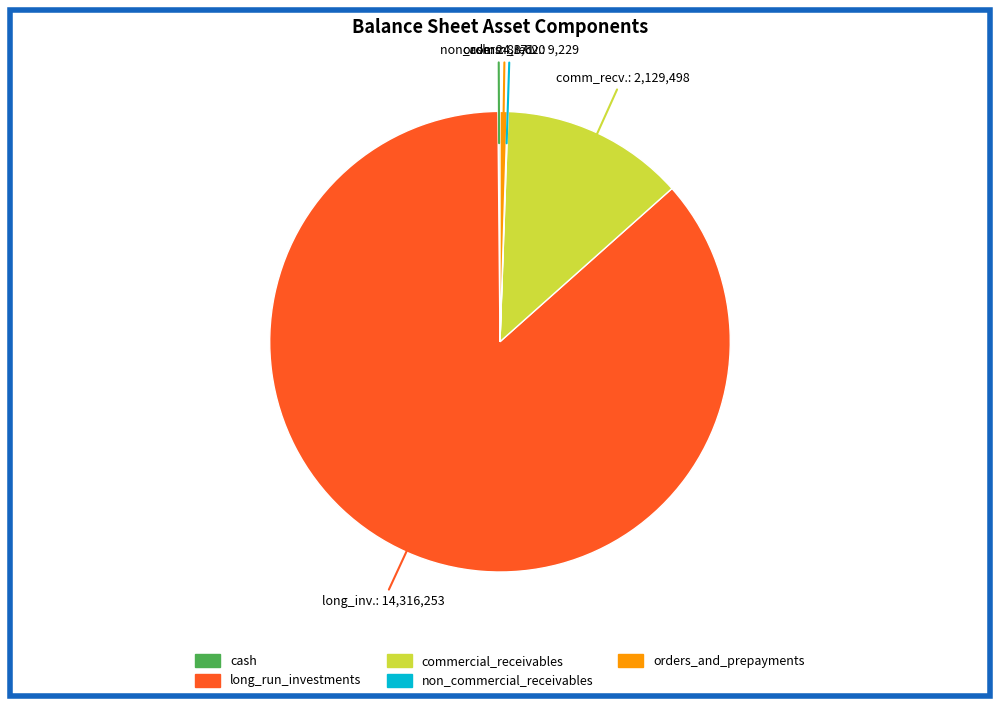

The long_run_investments slice represents 86% of the pie. True or false?

True